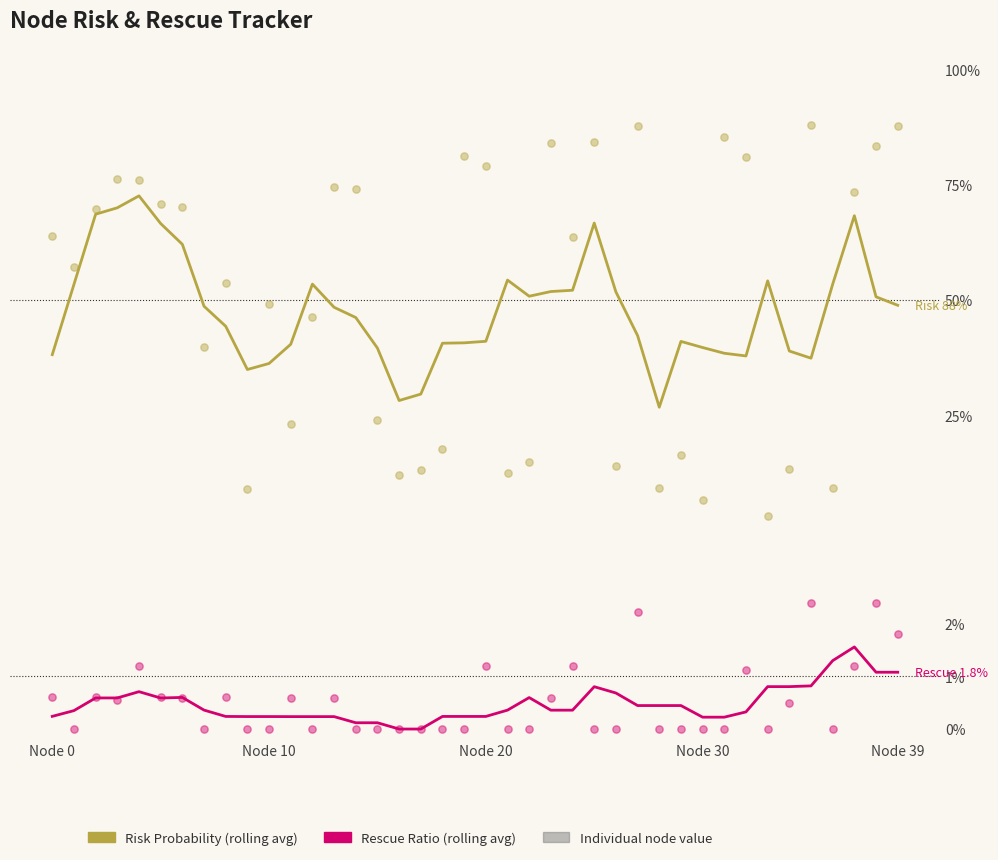

Which series reaches the minimum Y coordinate?

Average Rescue Ratio